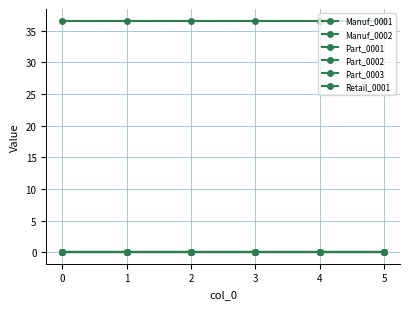

How many lines are shown in the chart?

6